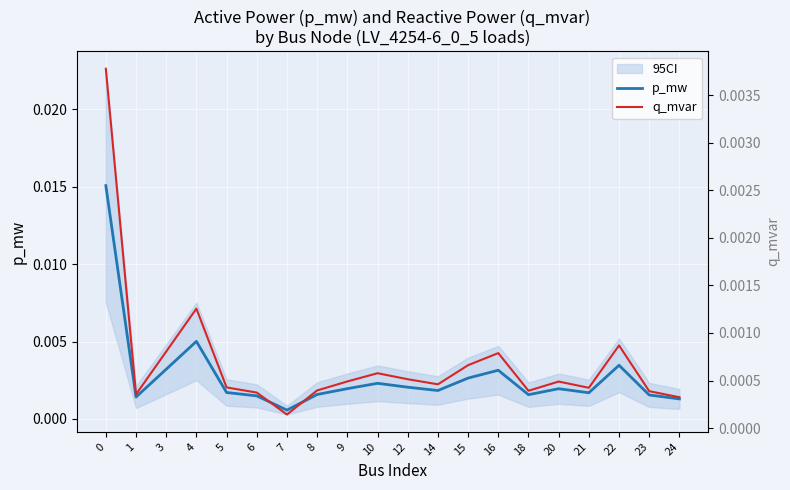

True or false: p_mw and q_mvar cross at least once.

False